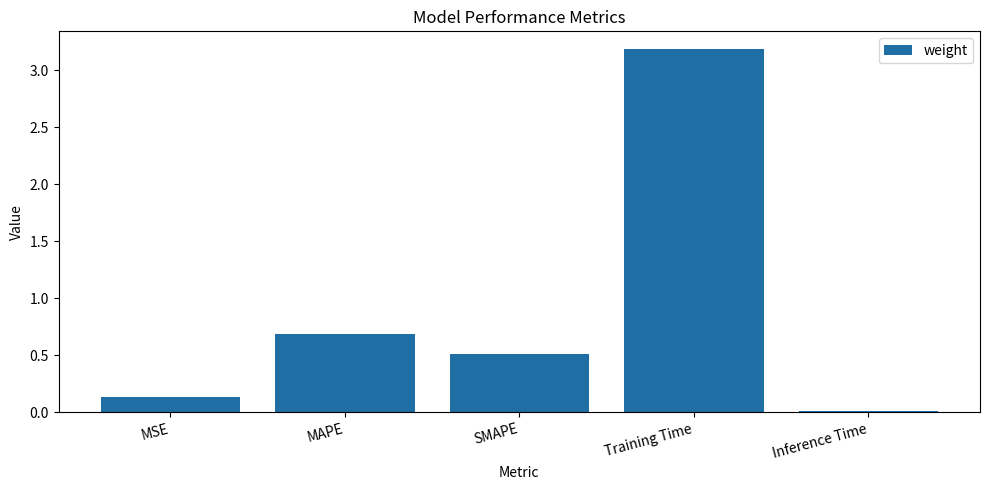

What is the change in value from Training Time to Inference Time?

-3.2